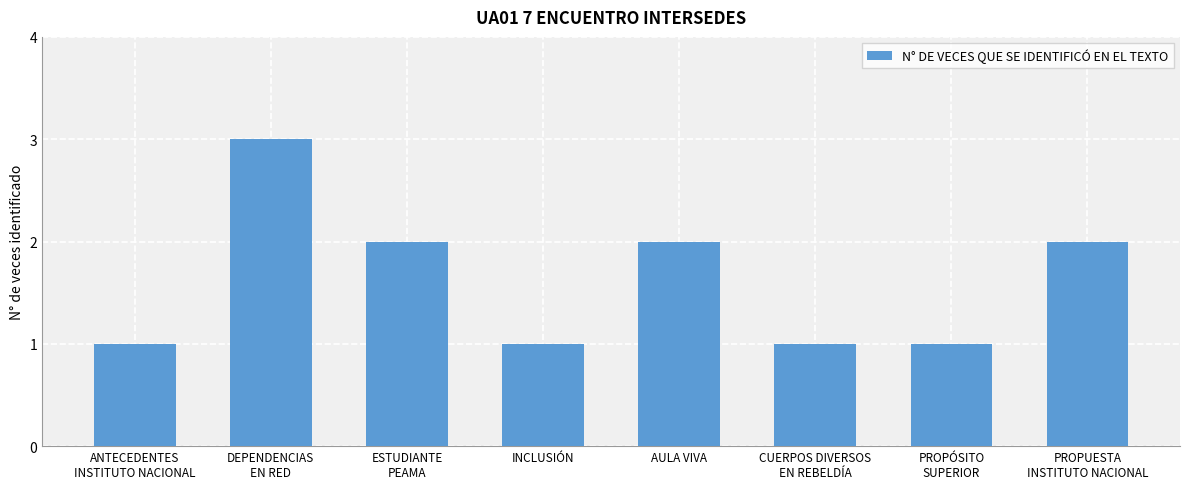

What is the minimum value shown in the chart?

1